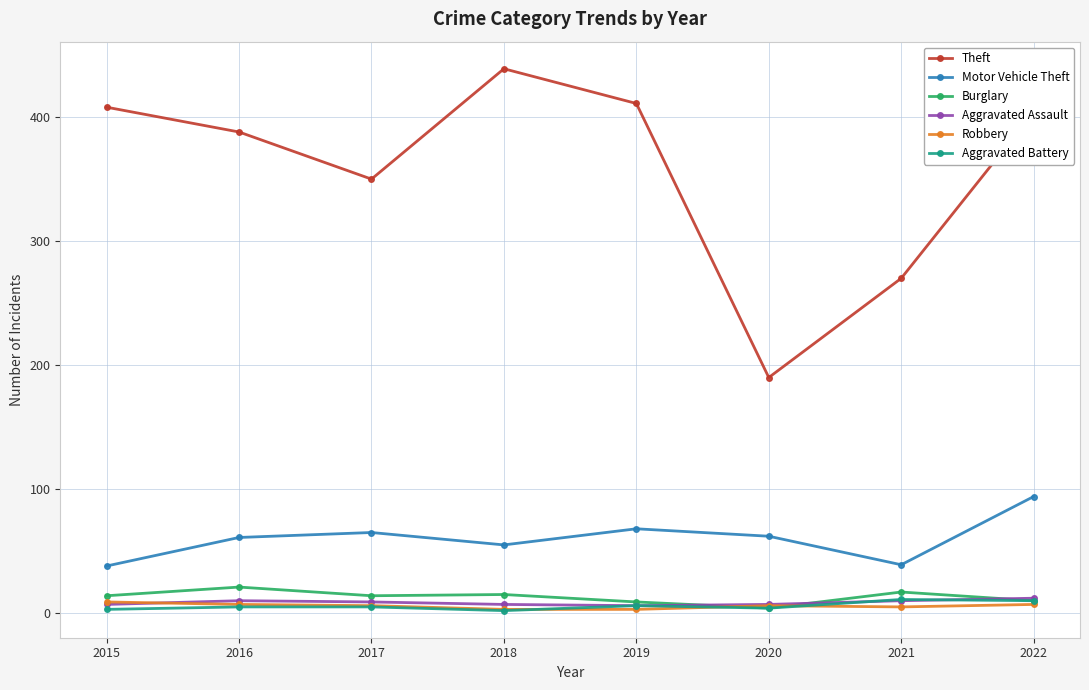

Is the value of Robbery at 2020 greater than the value of Burglary at 2017?

No